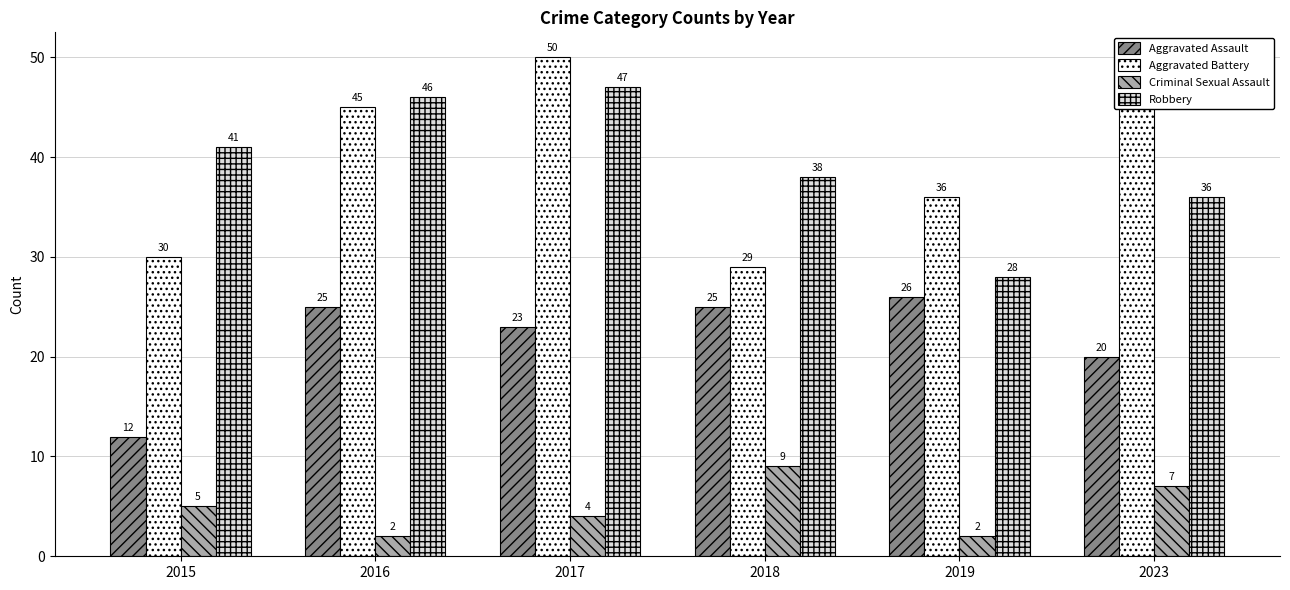

Which series has the largest total across all categories?

Aggravated Battery